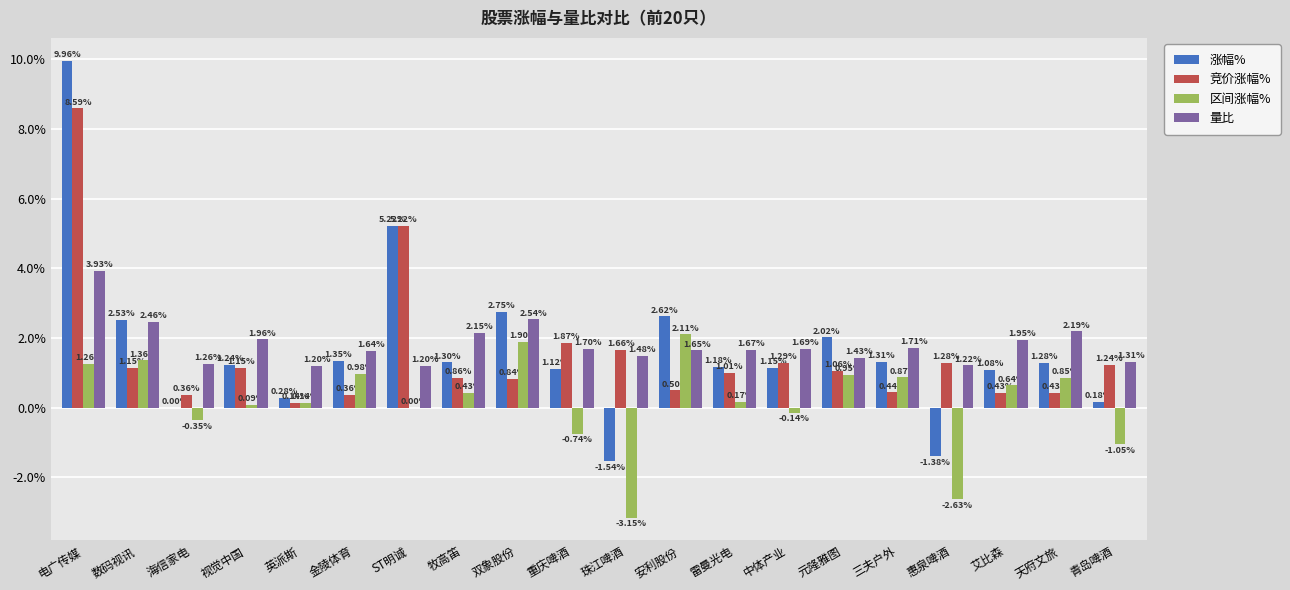

What is the sum of all 量比 values?

36.3